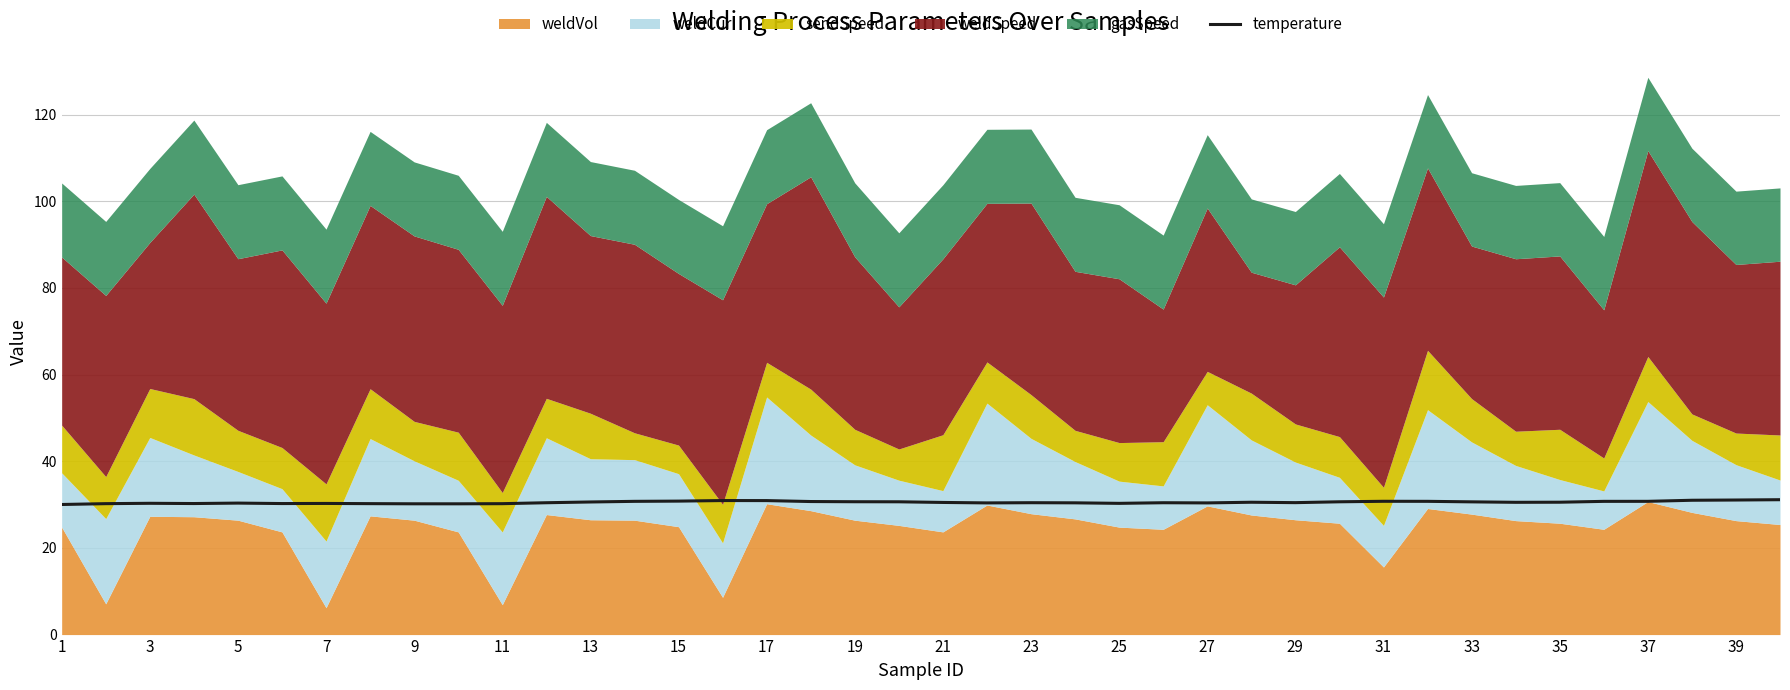

Where is the data nearest to the value 30?

1